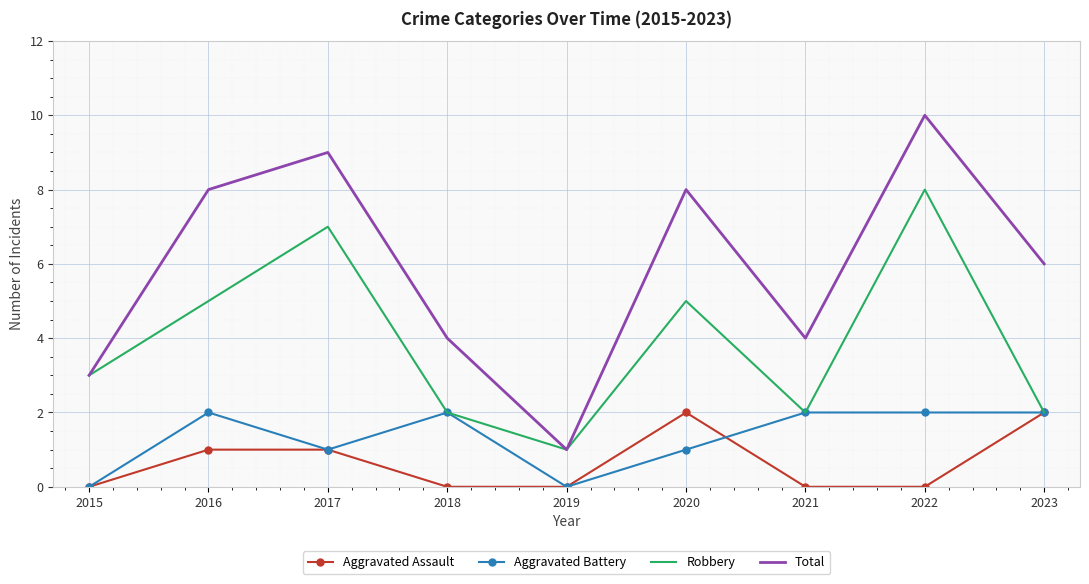

What is the total value across all series at 2018?

8